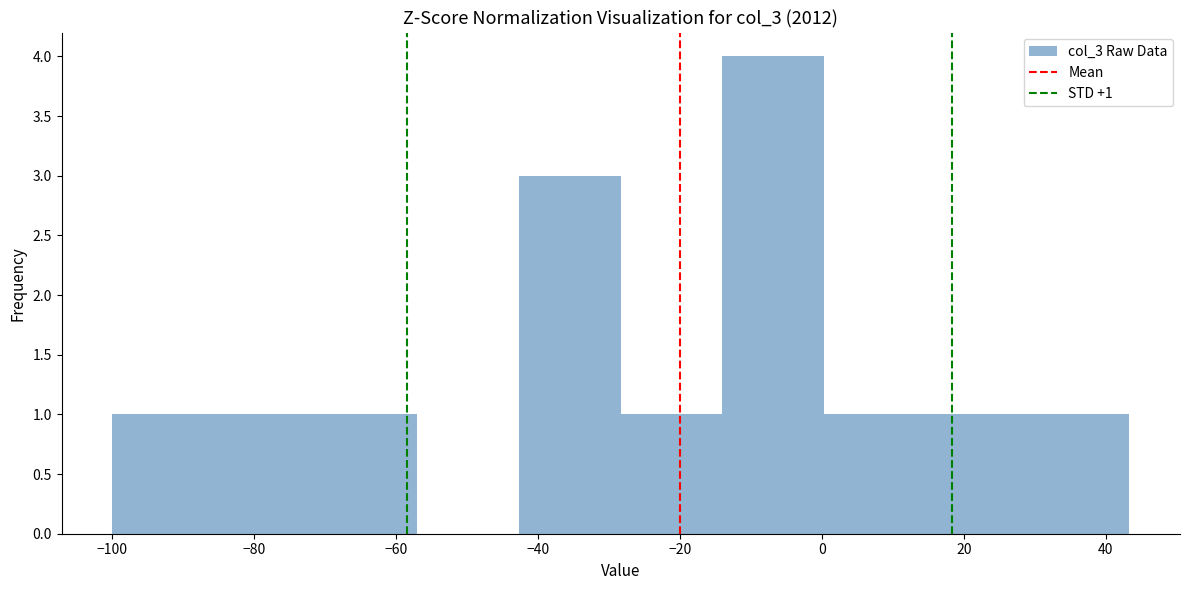

Which range on the x-axis has the tallest bar?

-14 to 0